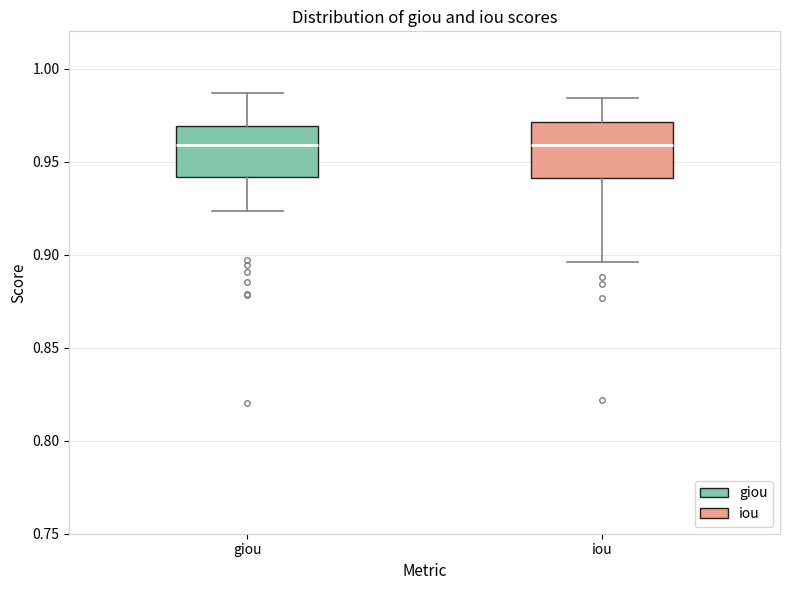

Where does the median line of the box for giou sit on the y-axis? The values are not printed on the chart, so give them approximately, as read against the axis.

0.960